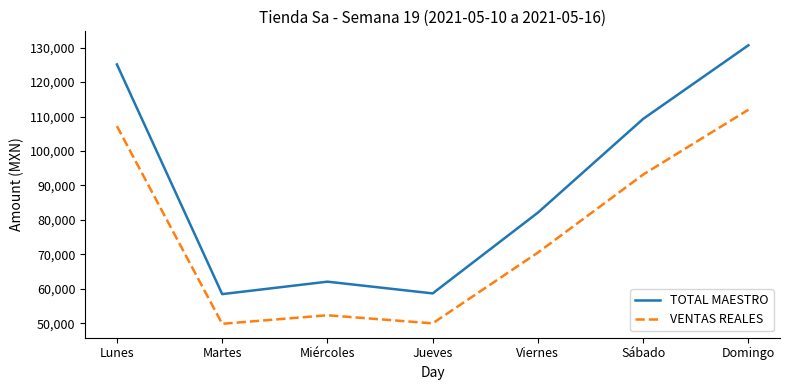

What is the difference between the maximum and minimum values in the VENTAS REALES series?

62133.7